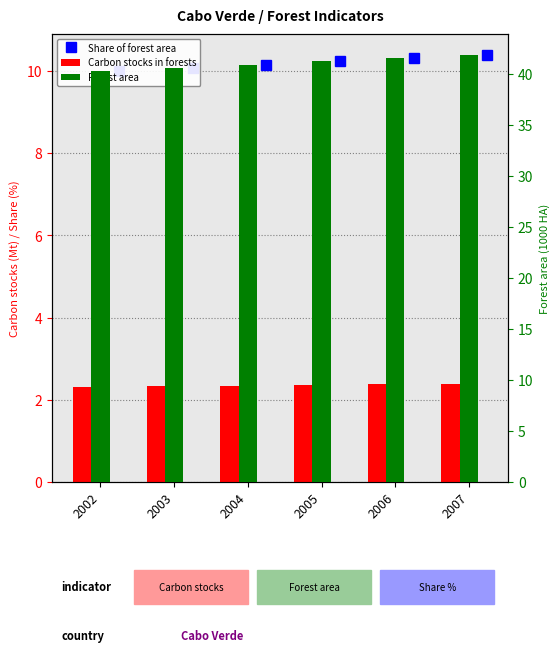

True or false: Share of forest area has a value of 10.4 at 2007.

True